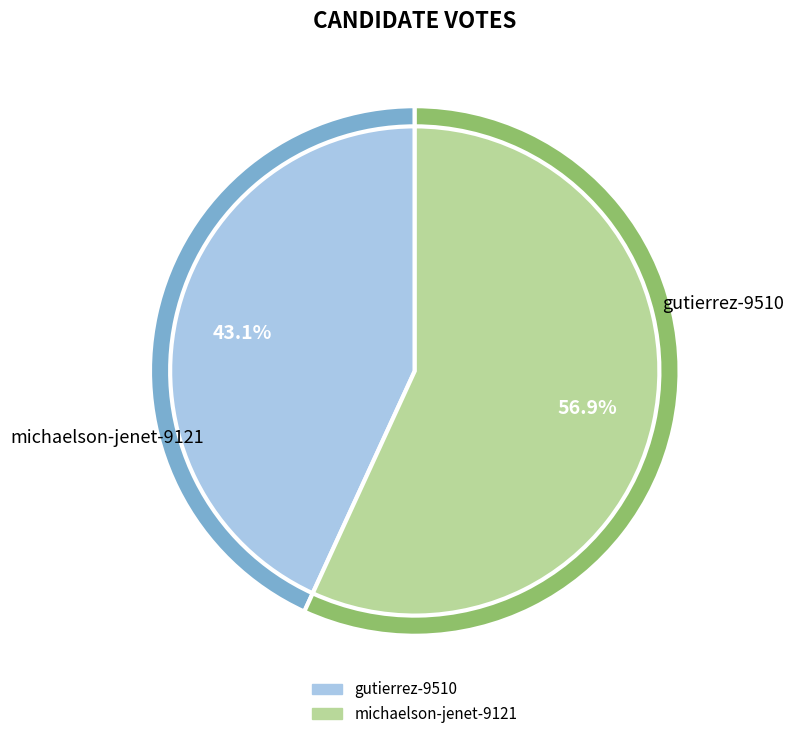

Which category has the smallest portion of the pie?

gutierrez-9510